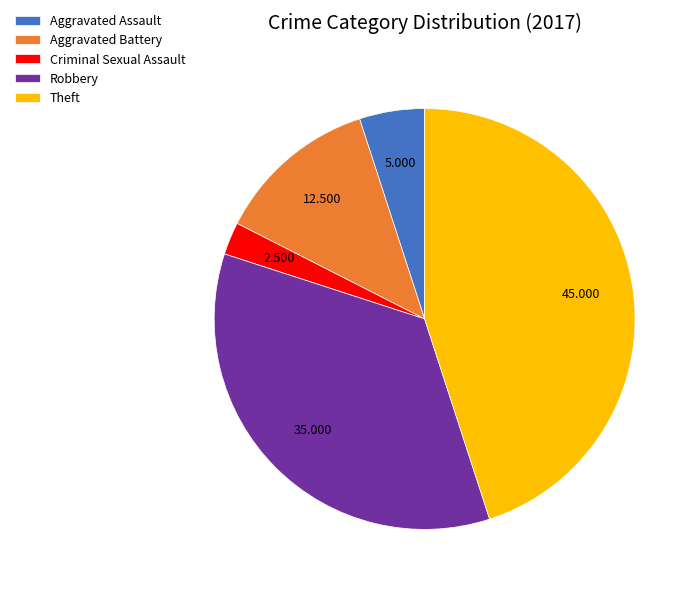

Do Aggravated Battery and Robbery together represent more than half of the pie?

No